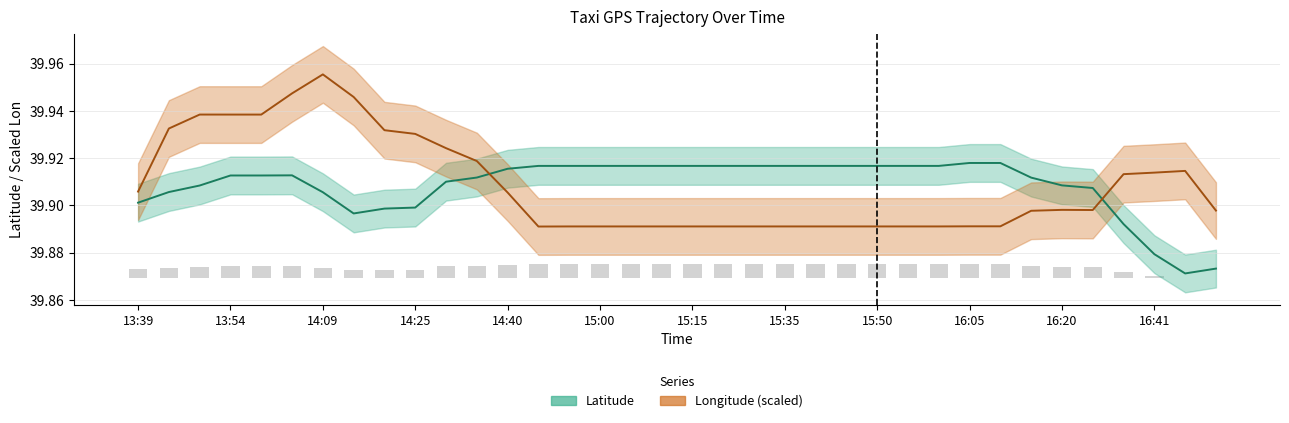

Is it true that lat equals 39.9 at 13:54?

True